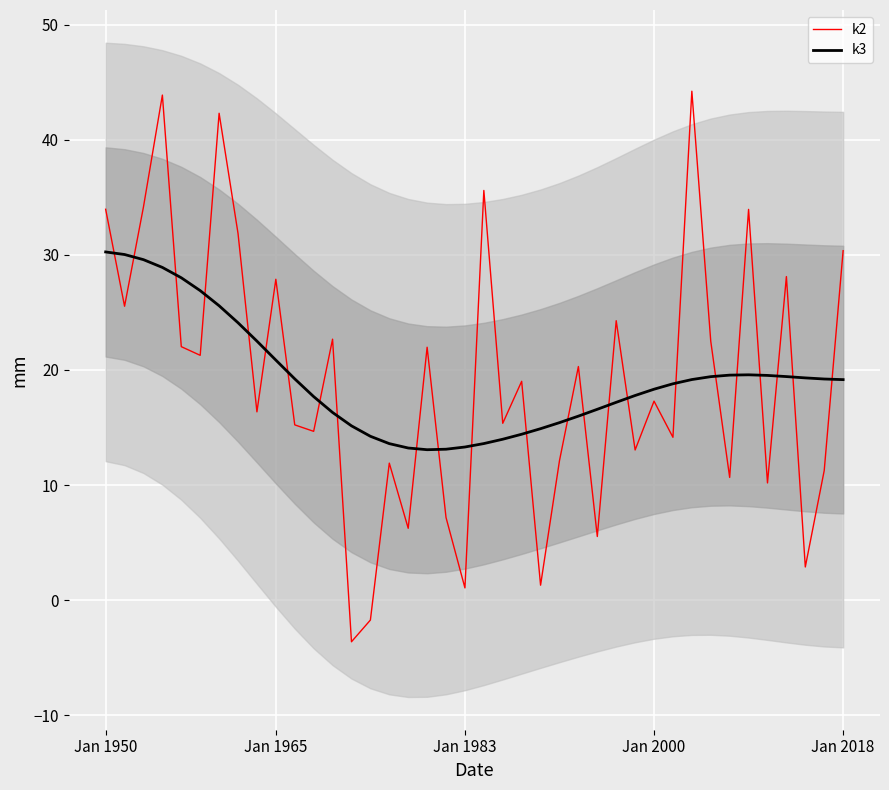

How many times do k3 and k2 cross each other?

24